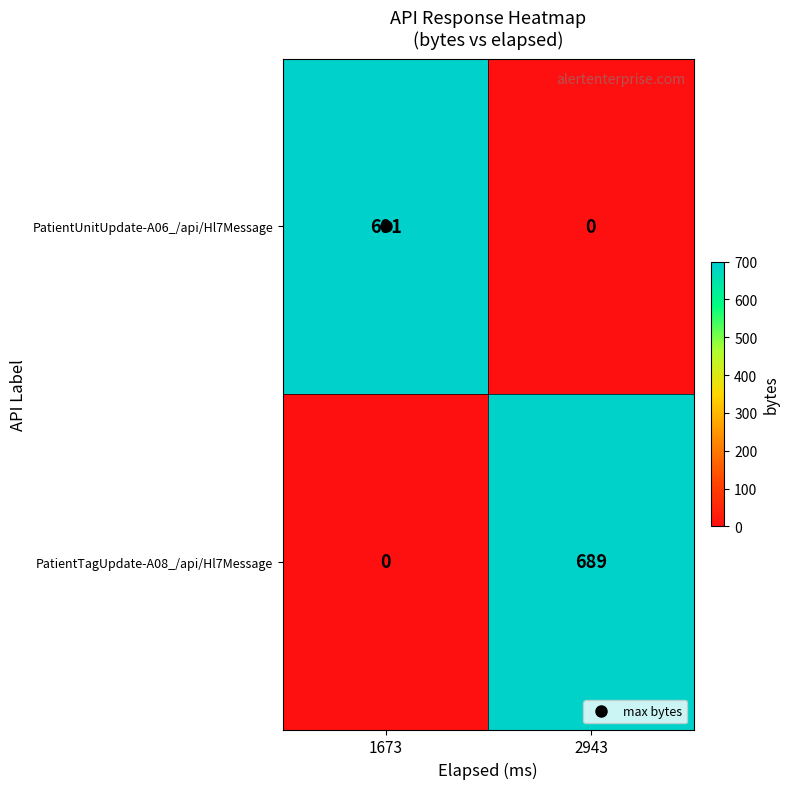

Is it true that PatientTagUpdate-A08_/api/Hl7Message equals 689 at 2943?

True